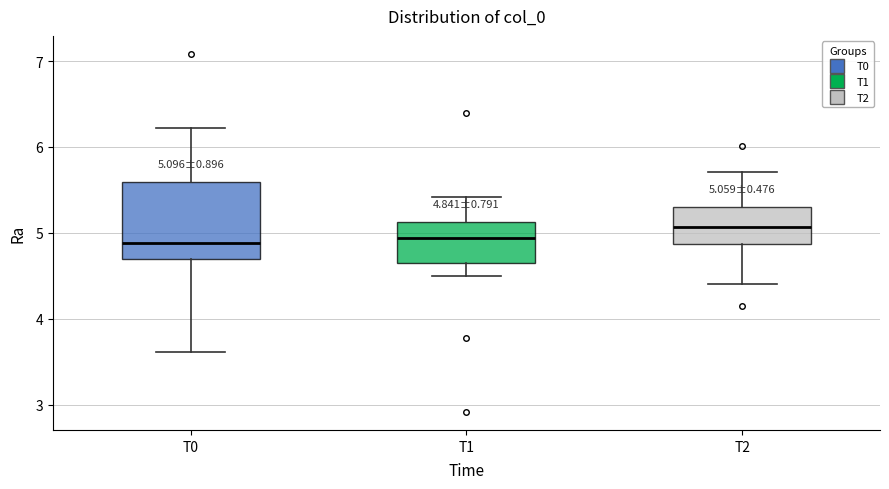

Which box is the tallest, from its lower edge to its upper edge?

T0